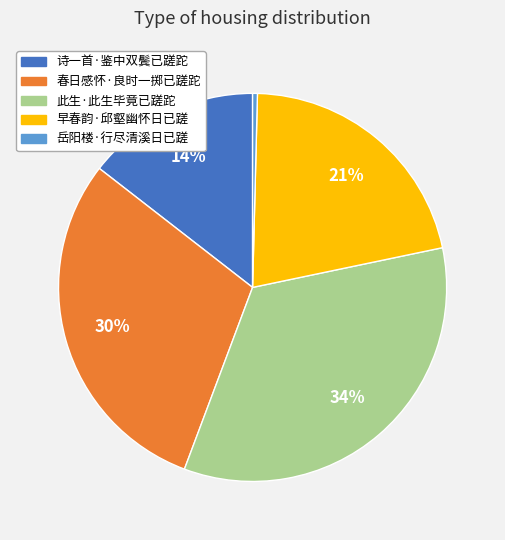

How many segments does this pie chart have?

5